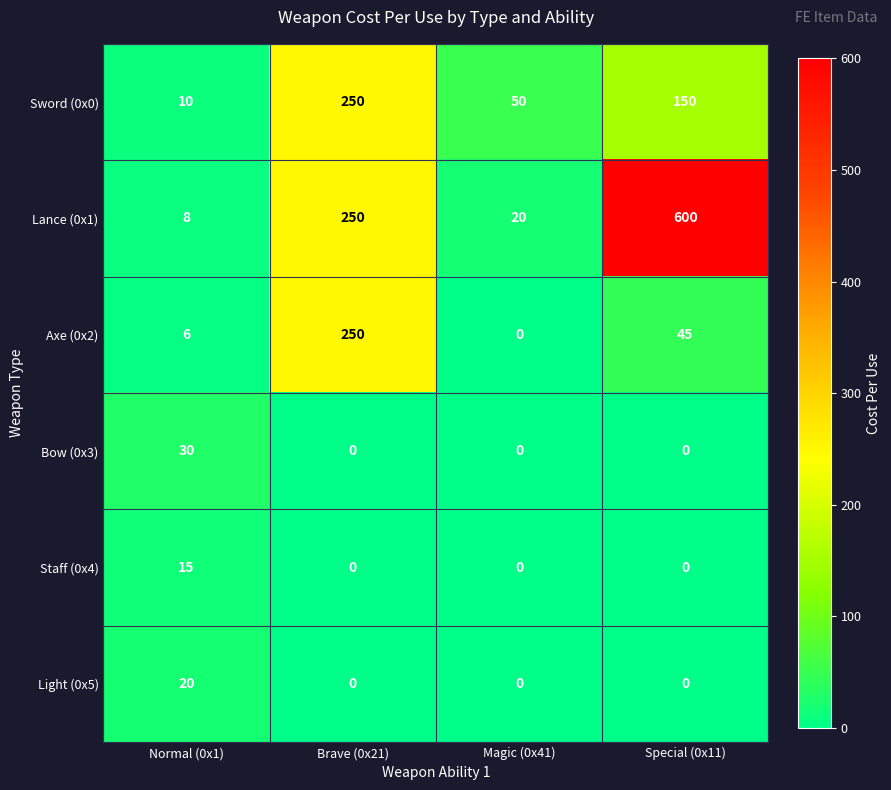

List the labels in order of Lance (0x1) value, largest first.

Special (0x11), Brave (0x21), Magic (0x41), Normal (0x1)